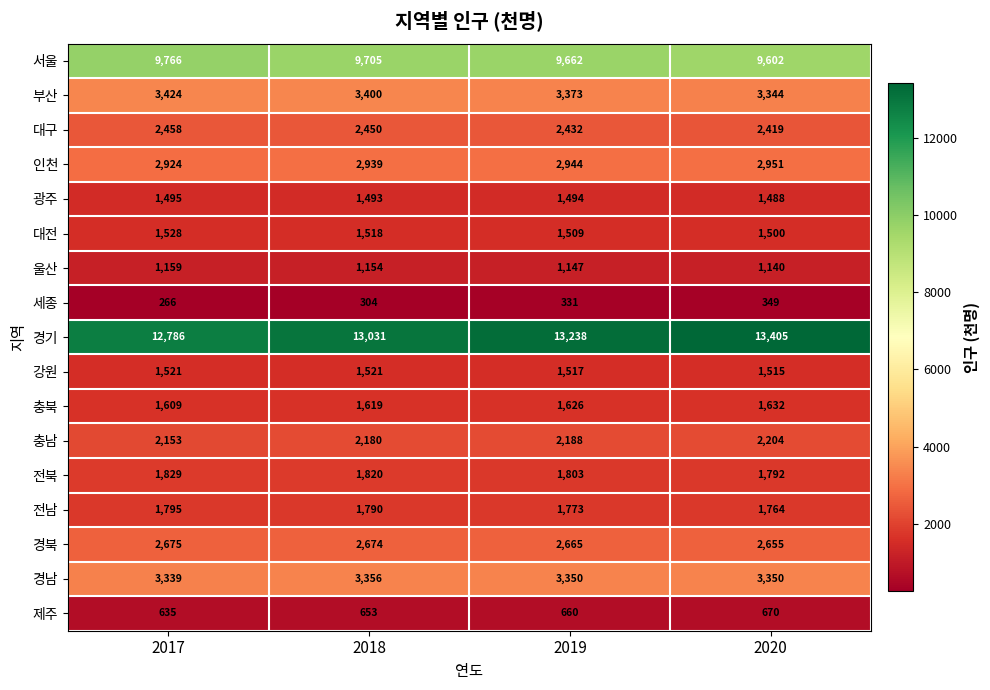

What is the difference between the 전북 values at 2017 and 2020?

37